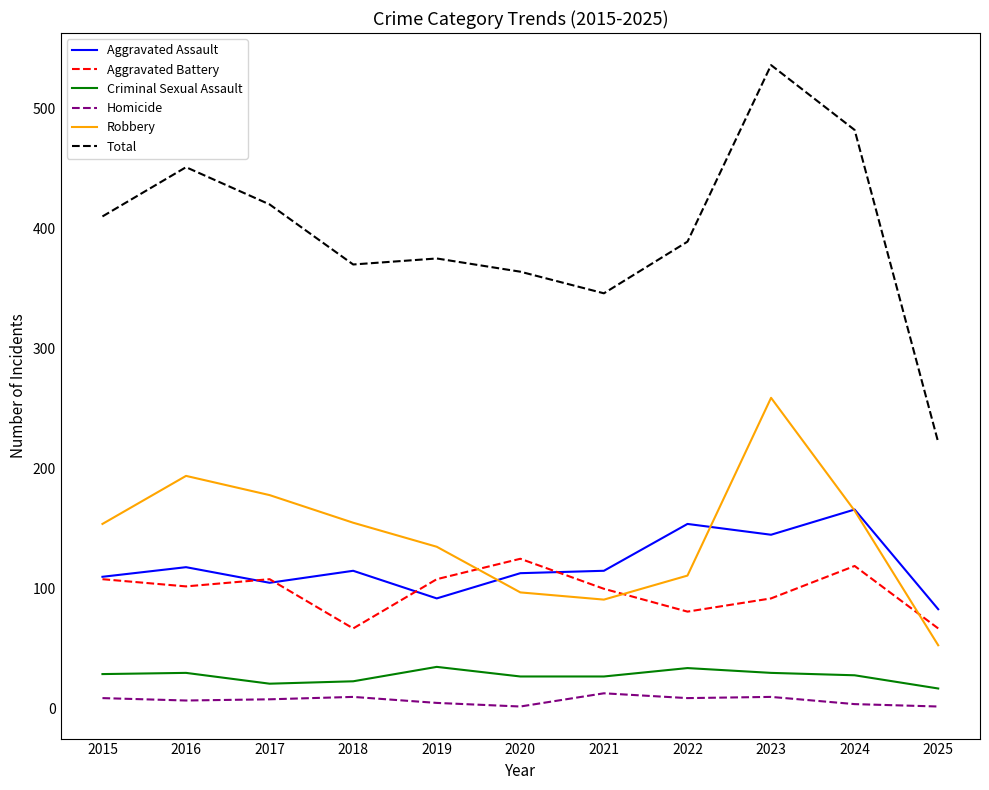

What is the lowest value of the Aggravated Battery series?

67